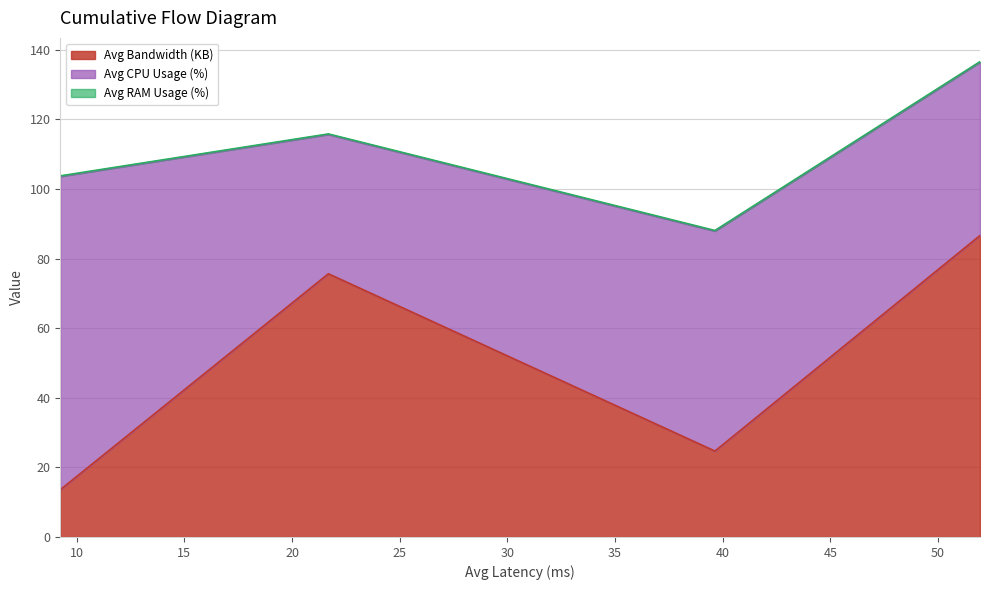

Where does the Avg Bandwidth (KB) series first go above 75?

21.69